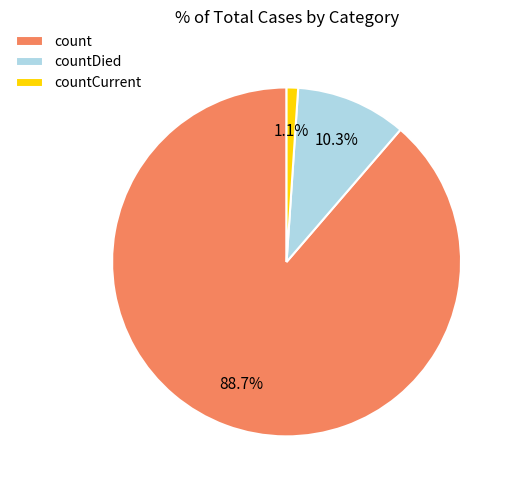

The countCurrent slice represents 7% of the pie. True or false?

False